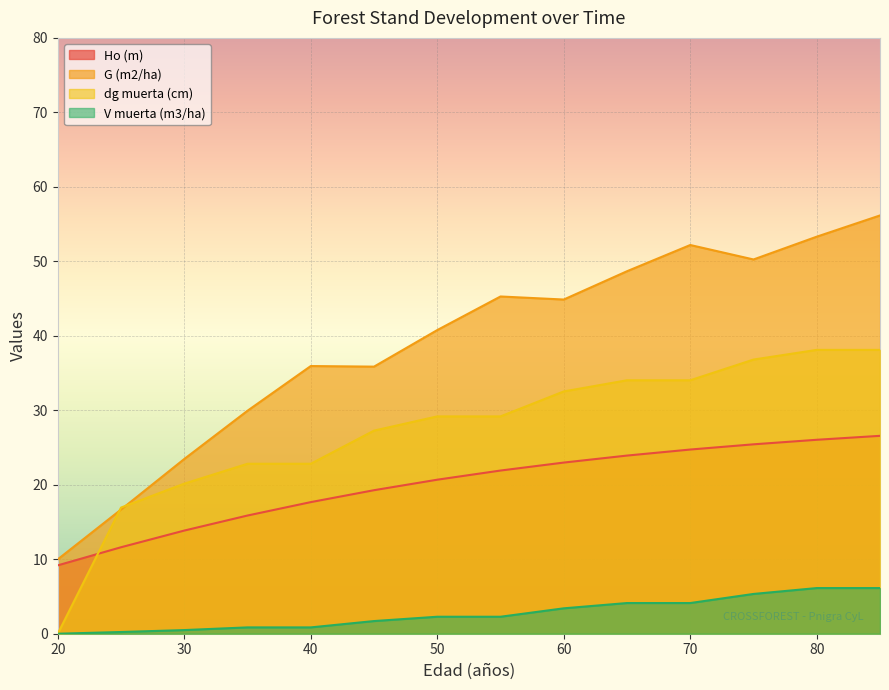

How many positive values does the dg muerta (cm) series have?

13